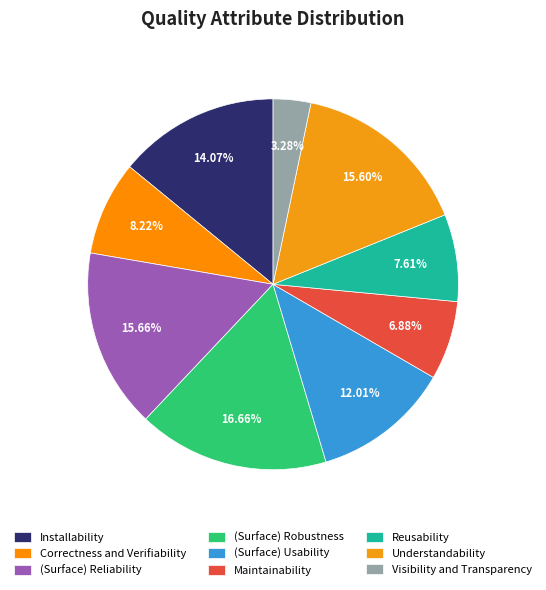

To the nearest percent, what percentage of the pie is Correctness and Verifiability?

8%